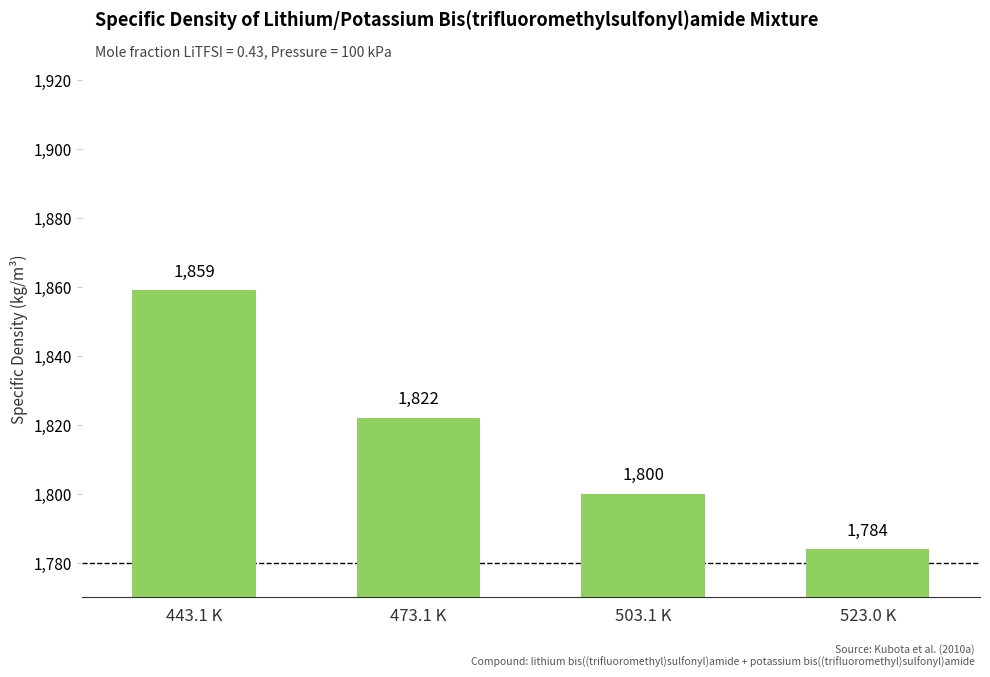

The value at 503.1 K is 1800. True or false?

True